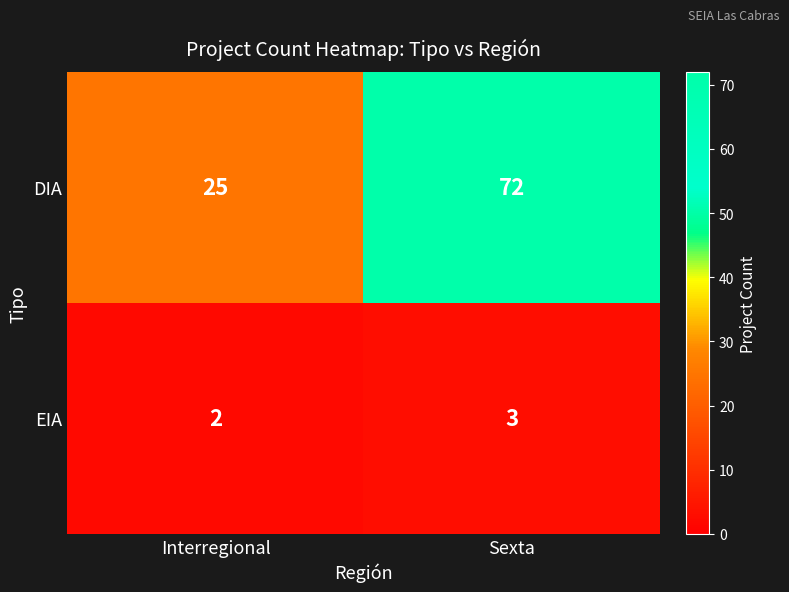

True or false: DIA has a value of 15 at Sexta.

False